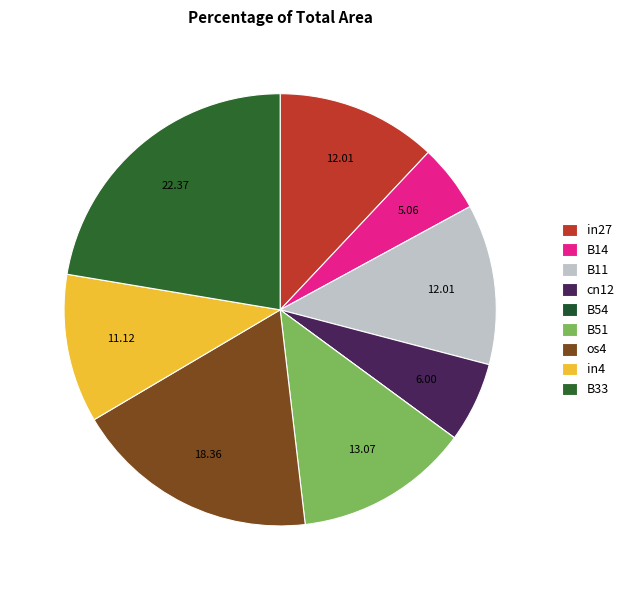

What percentage is the B14 slice, to the nearest percent?

5%